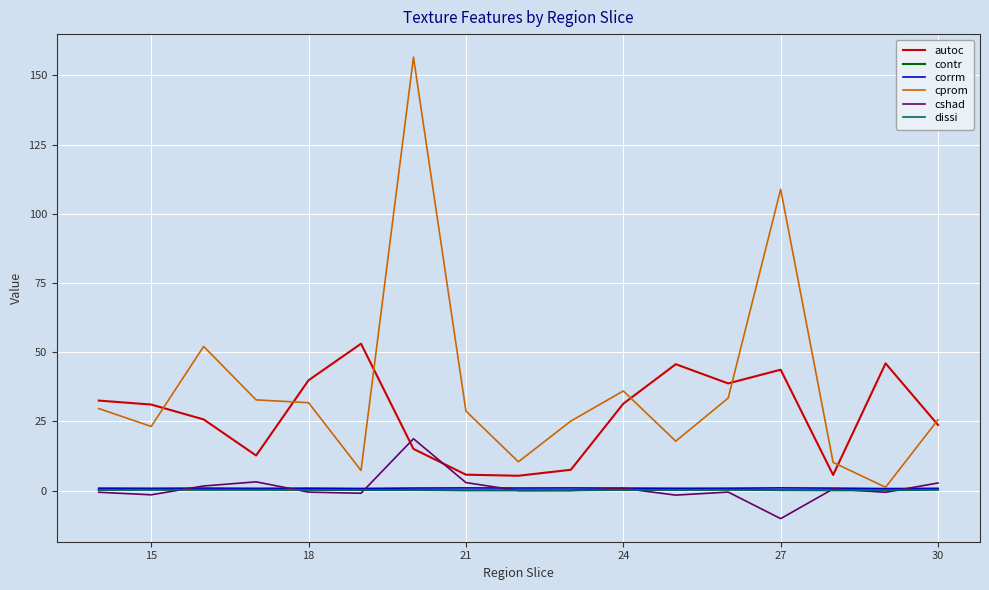

What is the maximum value shown in the chart?

156.6